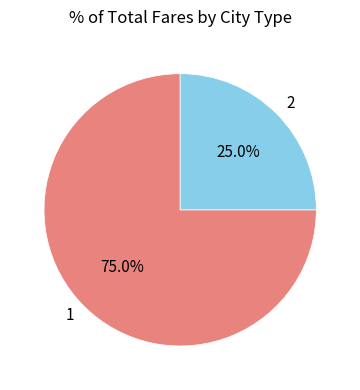

What is the ratio of the value at 2 to the value at 1?

0.3